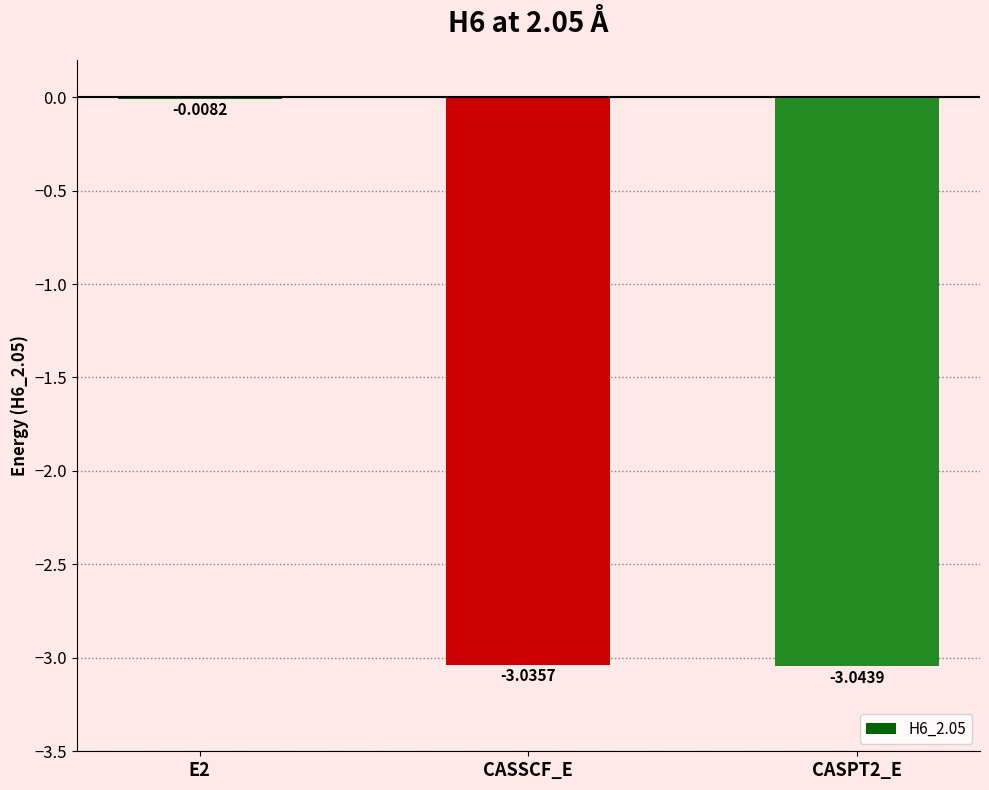

Between CASSCF_E and CASPT2_E, which is larger?

CASSCF_E